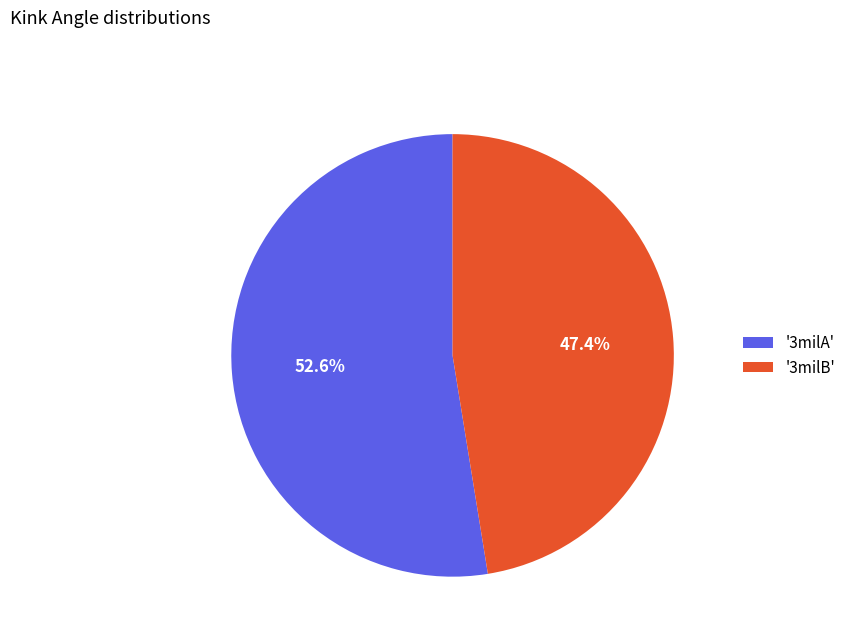

Rank the categories by value from lowest to highest.

'3milB', '3milA'